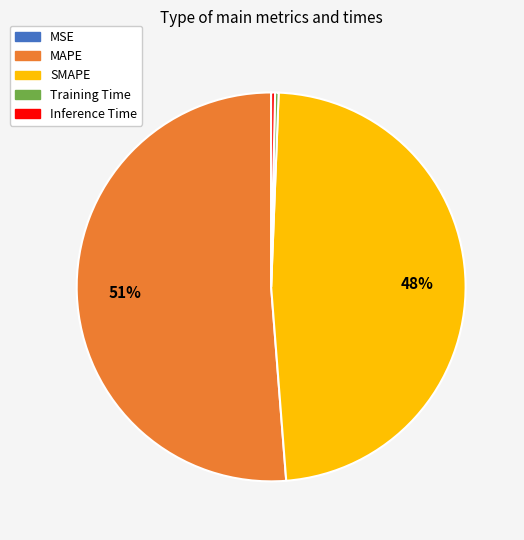

Which slice is the largest?

MAPE